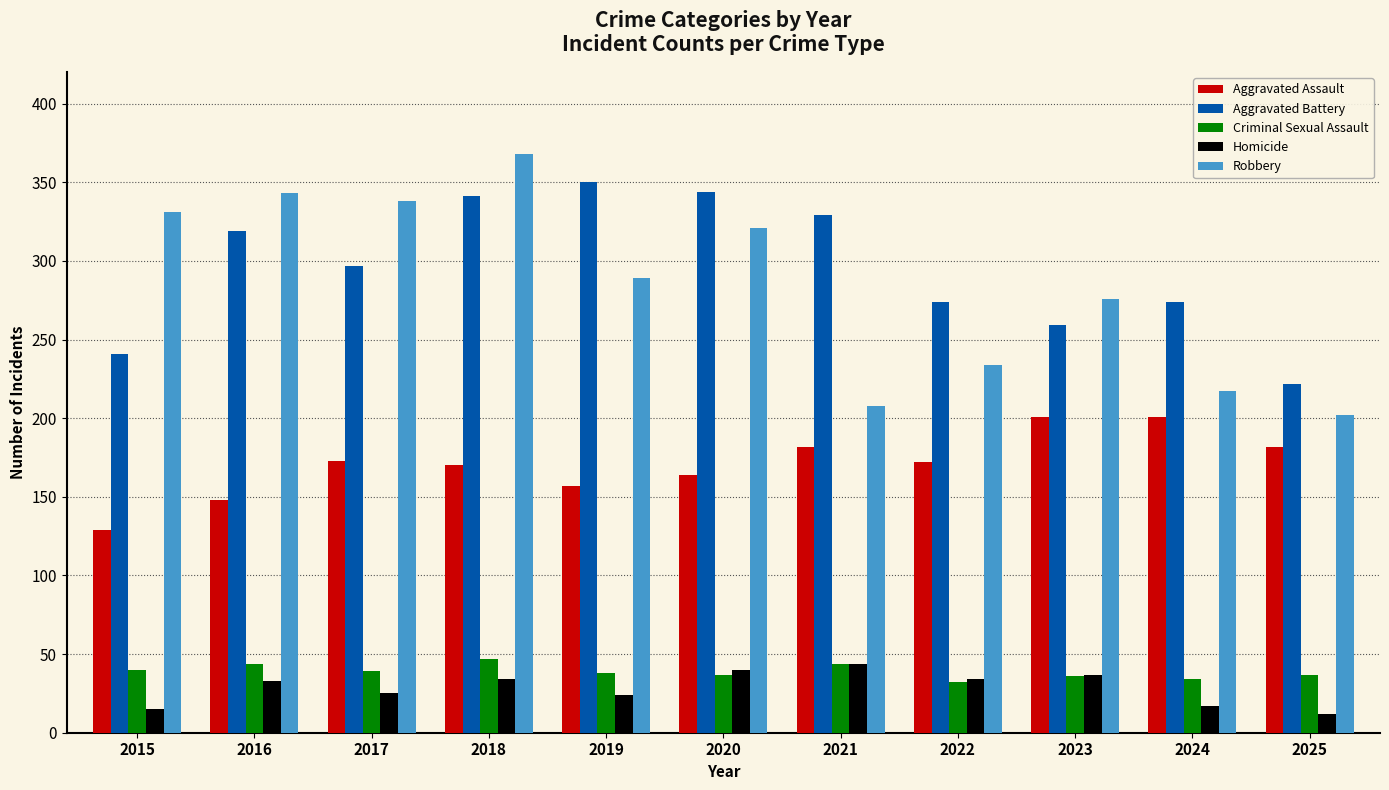

Is it true that Homicide equals 34 at 2018?

True